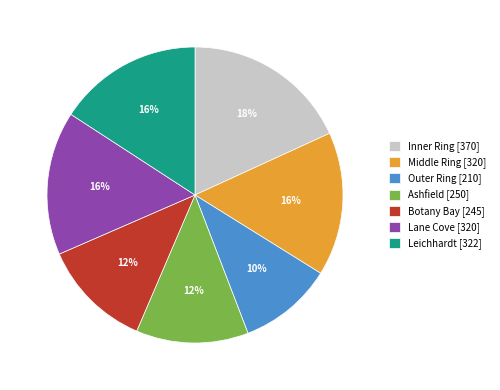

Count the number of slices in the pie.

7